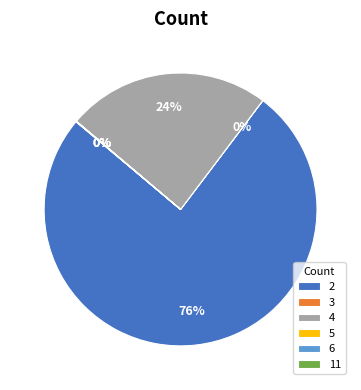

What is the majority slice?

2